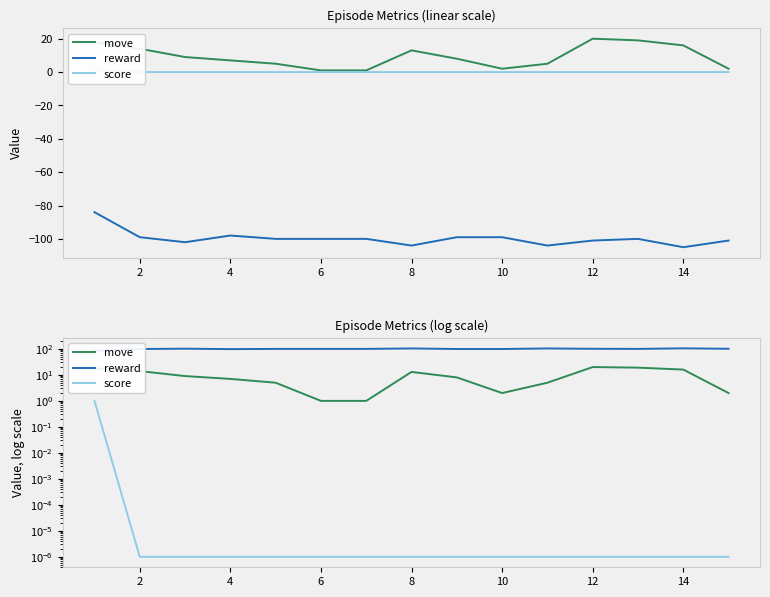

At 4, list the series in order from largest to smallest.

reward, move, score